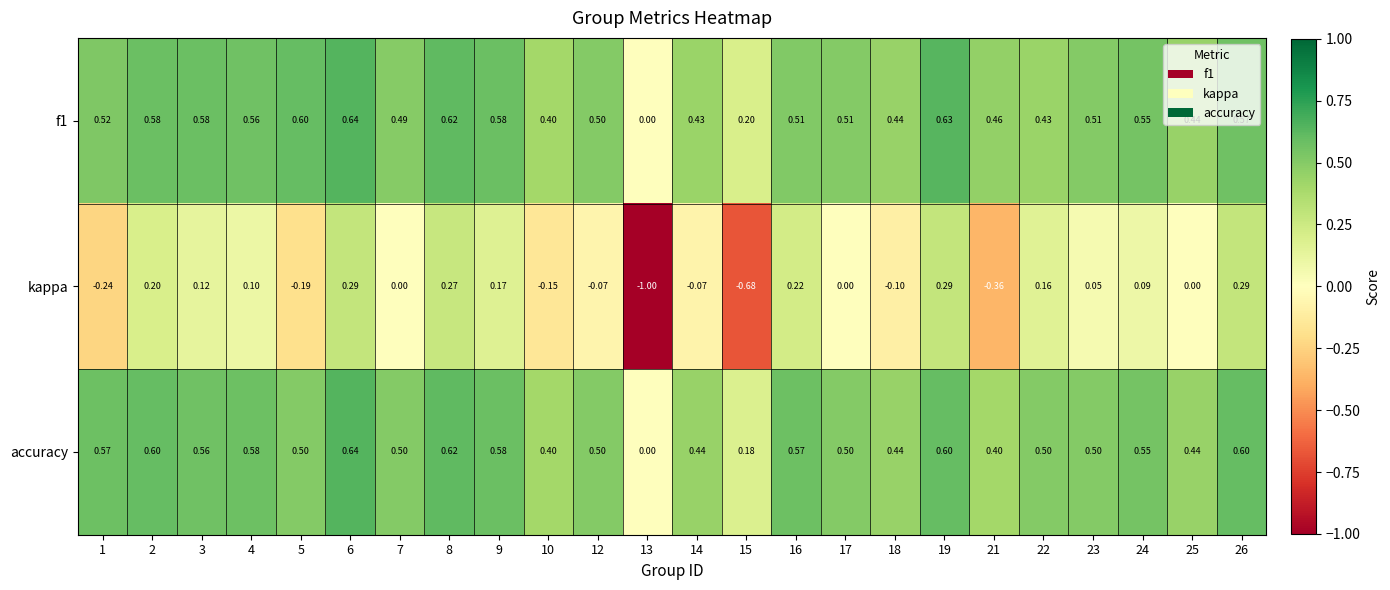

How many data points does each series have?

24